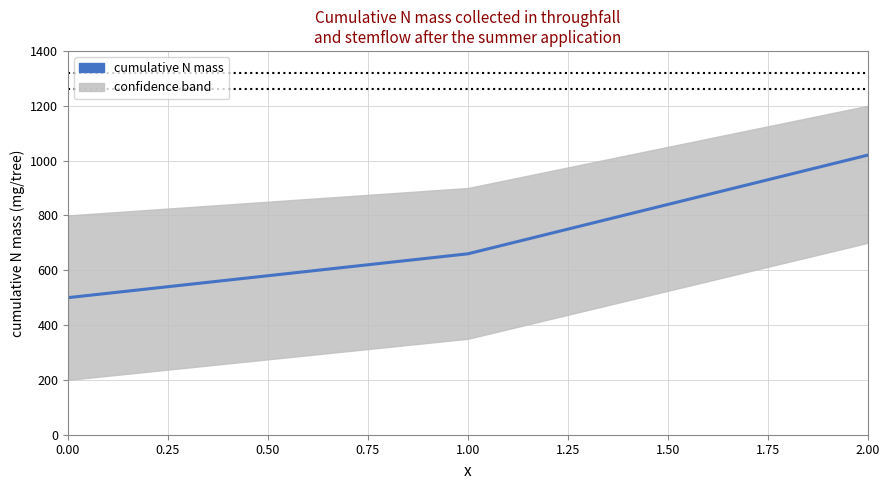

Count the number of data series in this chart.

1